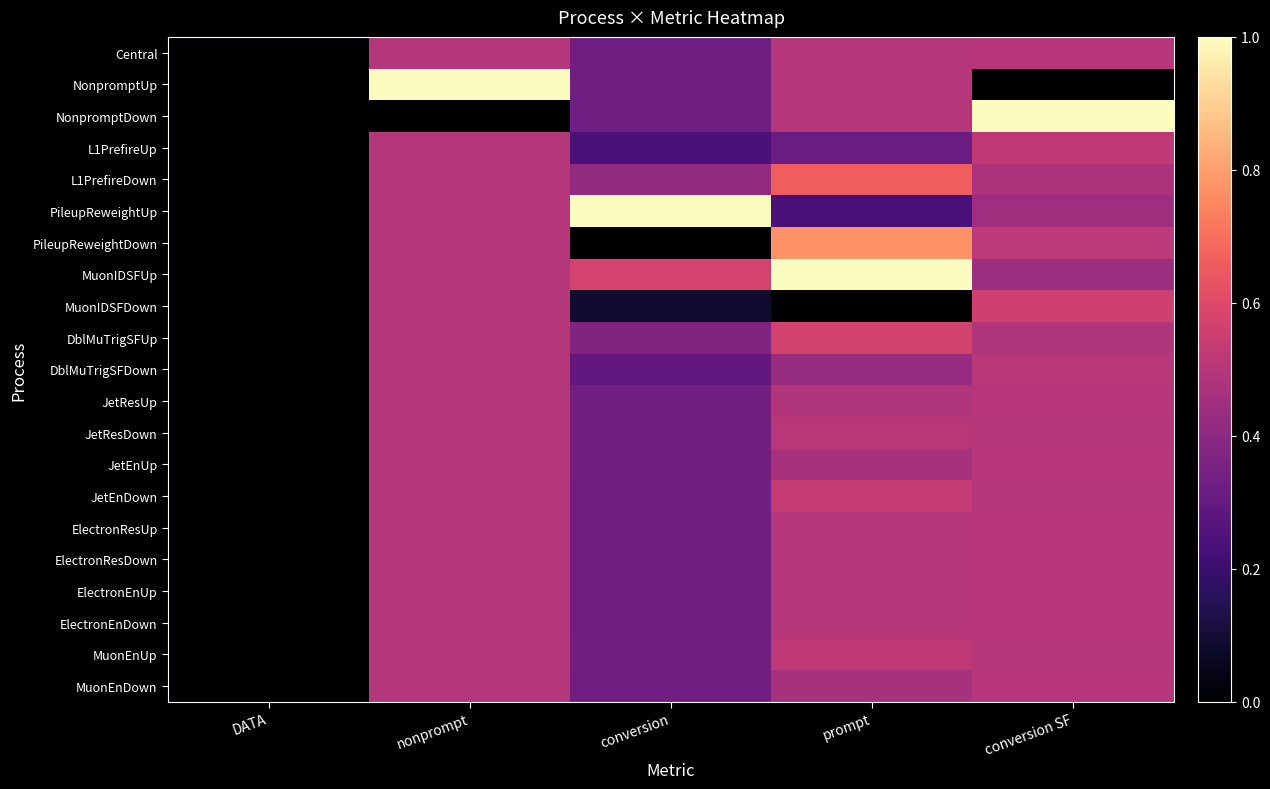

List the series in order of their peak value, highest first.

NonpromptUp, NonpromptDown, PileupReweightUp, MuonIDSFUp, PileupReweightDown, L1PrefireDown, DblMuTrigSFUp, MuonIDSFDown, JetEnDown, L1PrefireUp, MuonEnUp, DblMuTrigSFDown, JetResDown, MuonEnDown, JetEnUp, JetResUp, Central, ElectronResUp, ElectronResDown, ElectronEnUp, ElectronEnDown